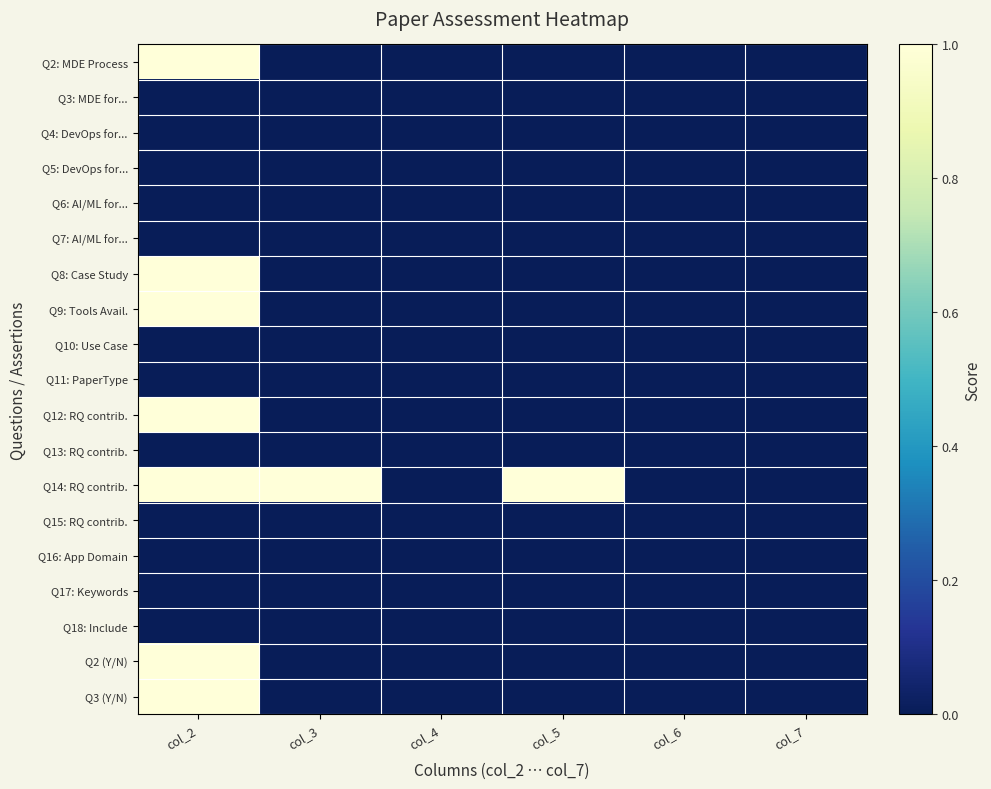

At which category is the sum across all series the highest?

col_2